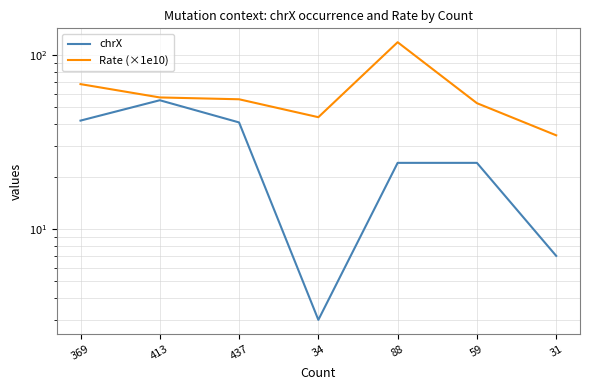

What is the average value of the Rate (×1e10) series?

61.6